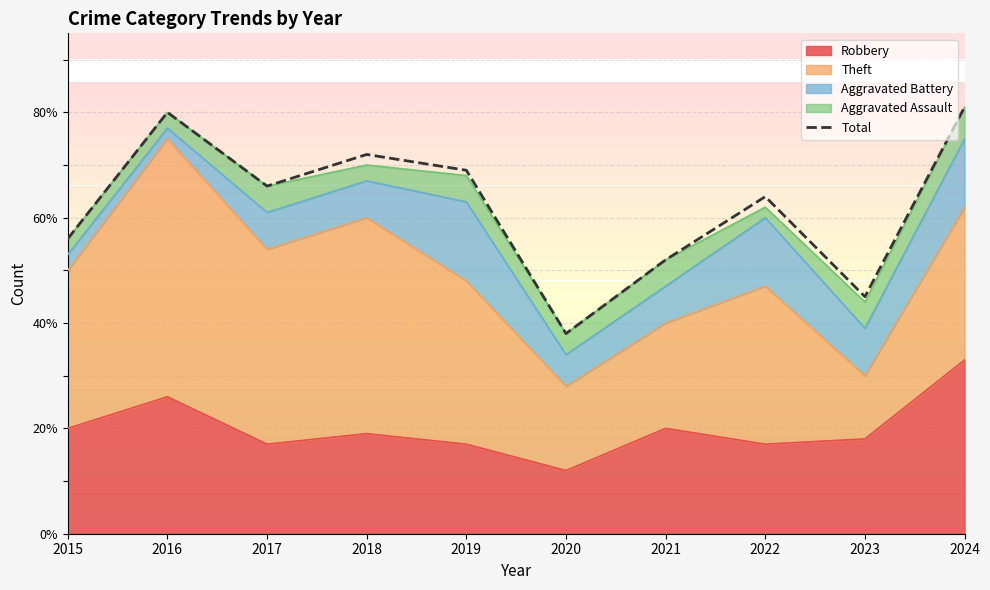

What is the sum of the values at 2015 and 2024?

137